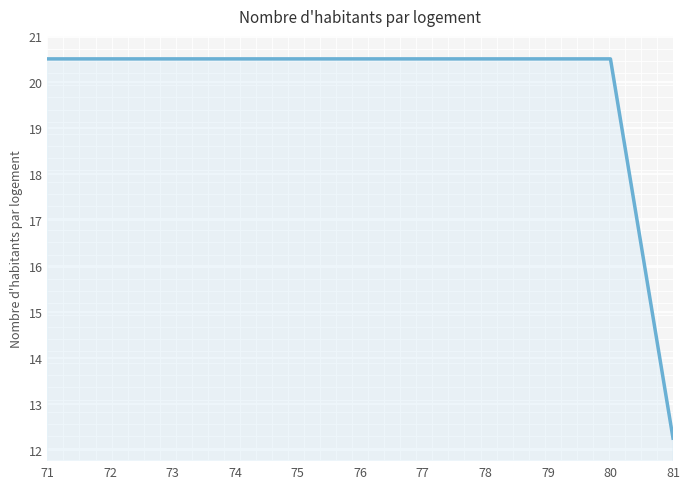

Is it true that the value at 77 is 20.5?

True